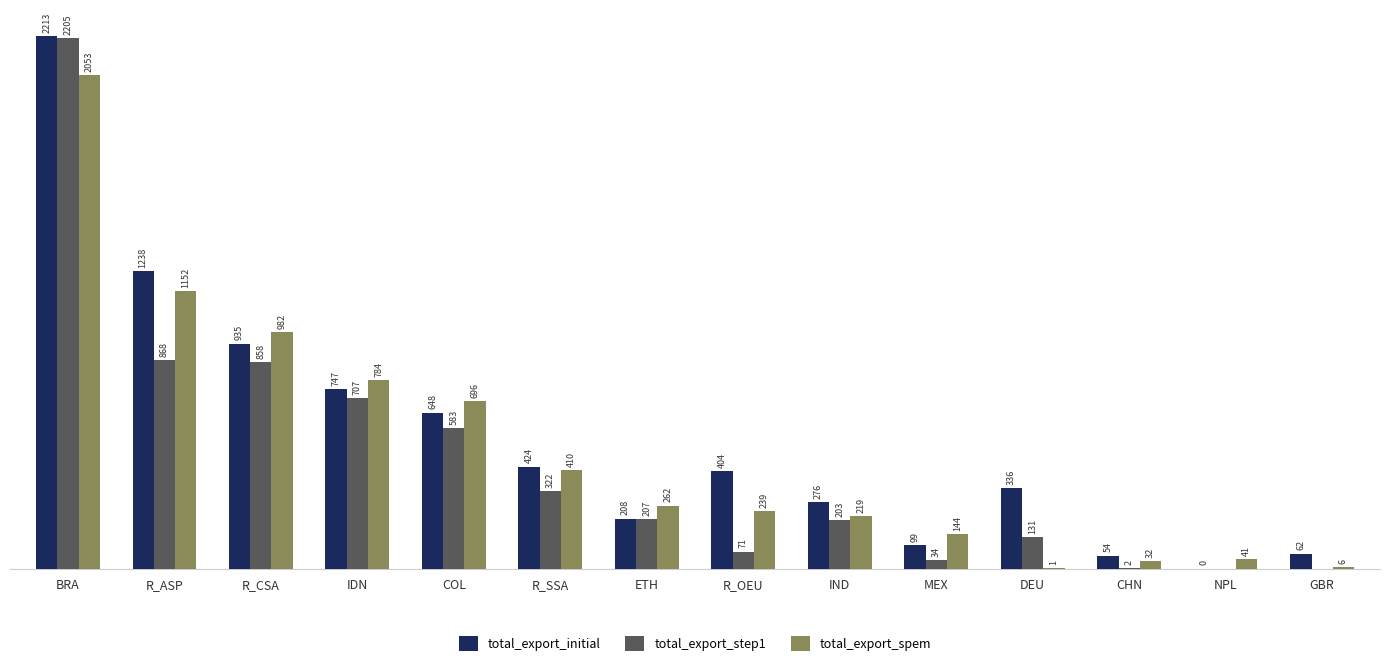

At which category is the sum across all series the highest?

BRA